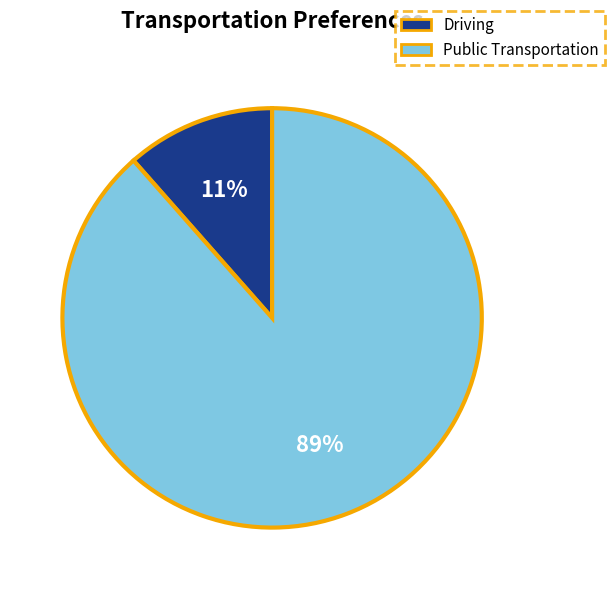

Which category has the biggest portion of the pie?

Public Transportation